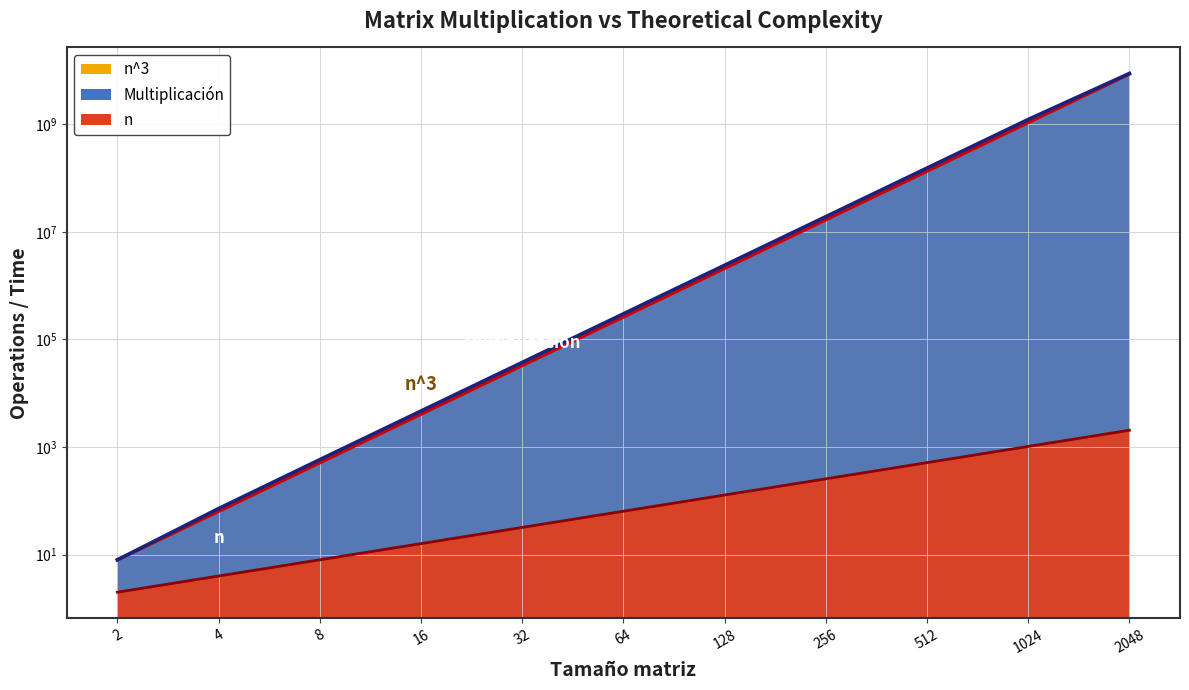

How many series are shown in this chart?

3